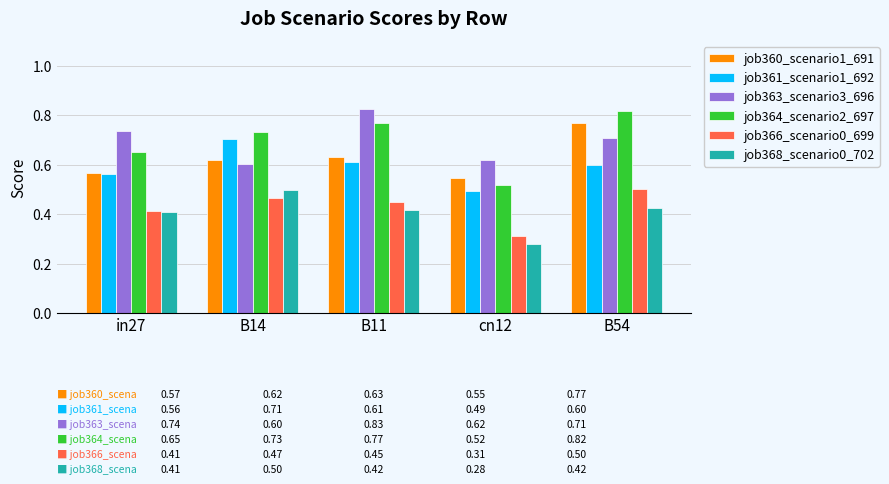

Which category has the highest value in the job363_scenario3_696 series?

B11